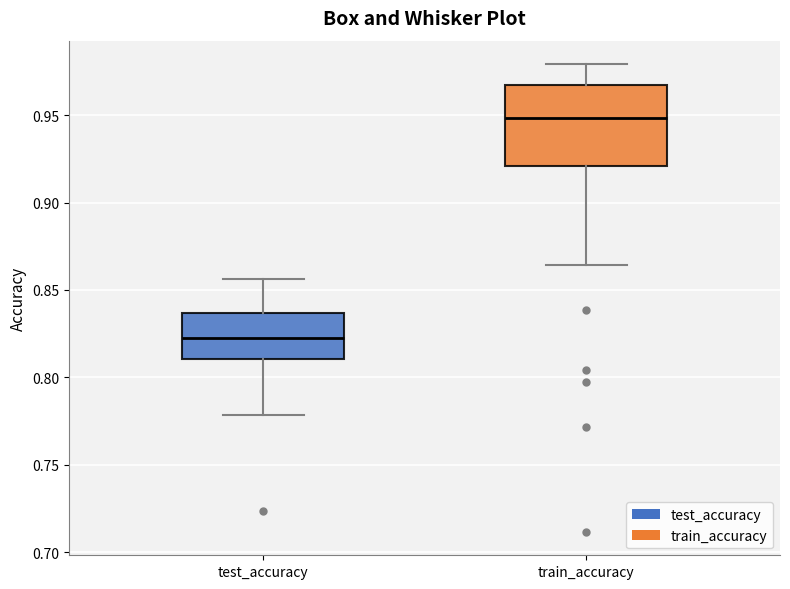

Which box has the lowest median line?

test_accuracy